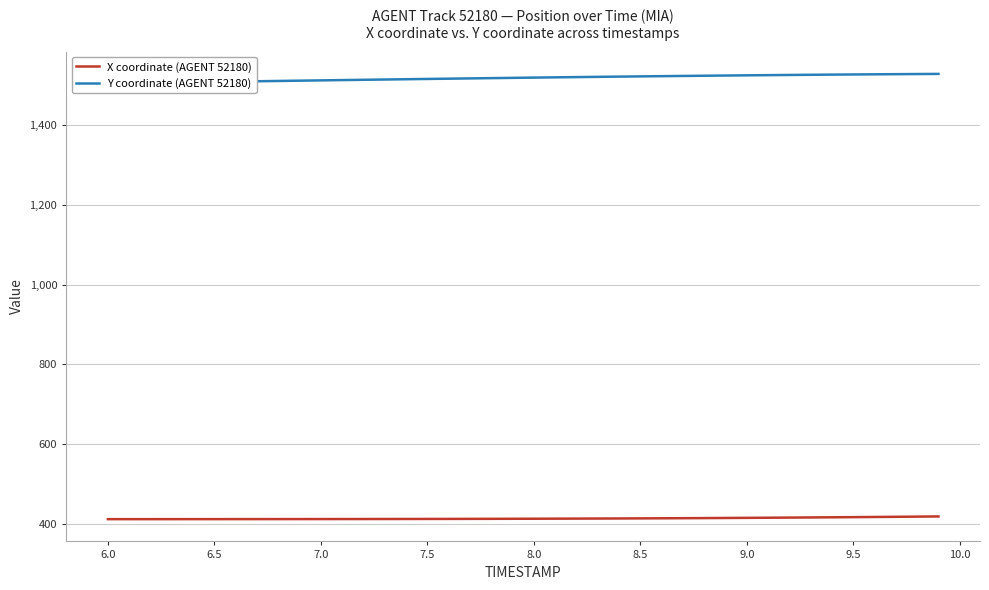

True or false: Y coordinate (AGENT 52180) has more than 0 interior local peaks.

False